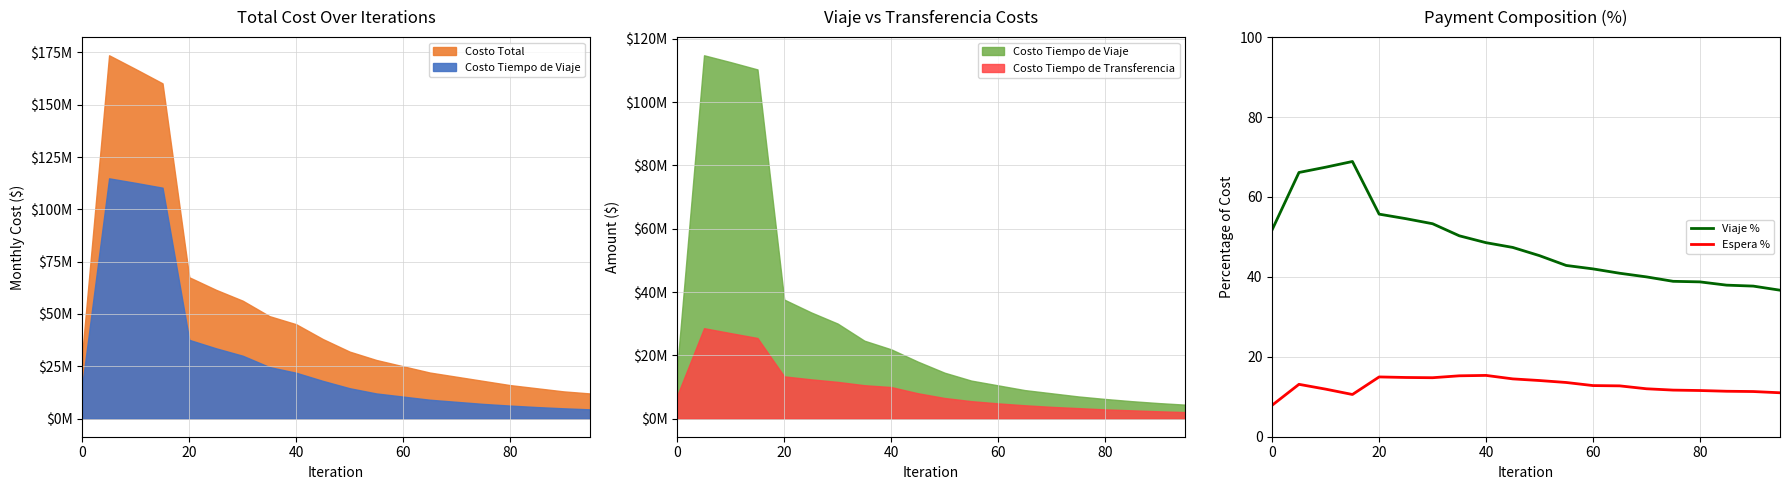

What is the minimum value for Viaje %?

36.7